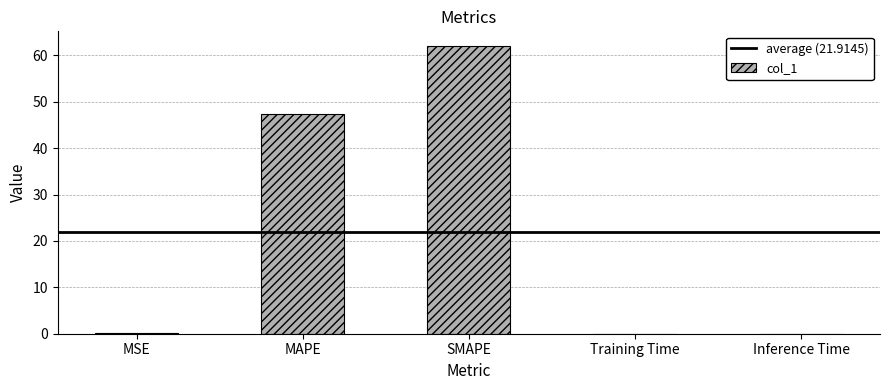

What is the sum of all values?

109.6